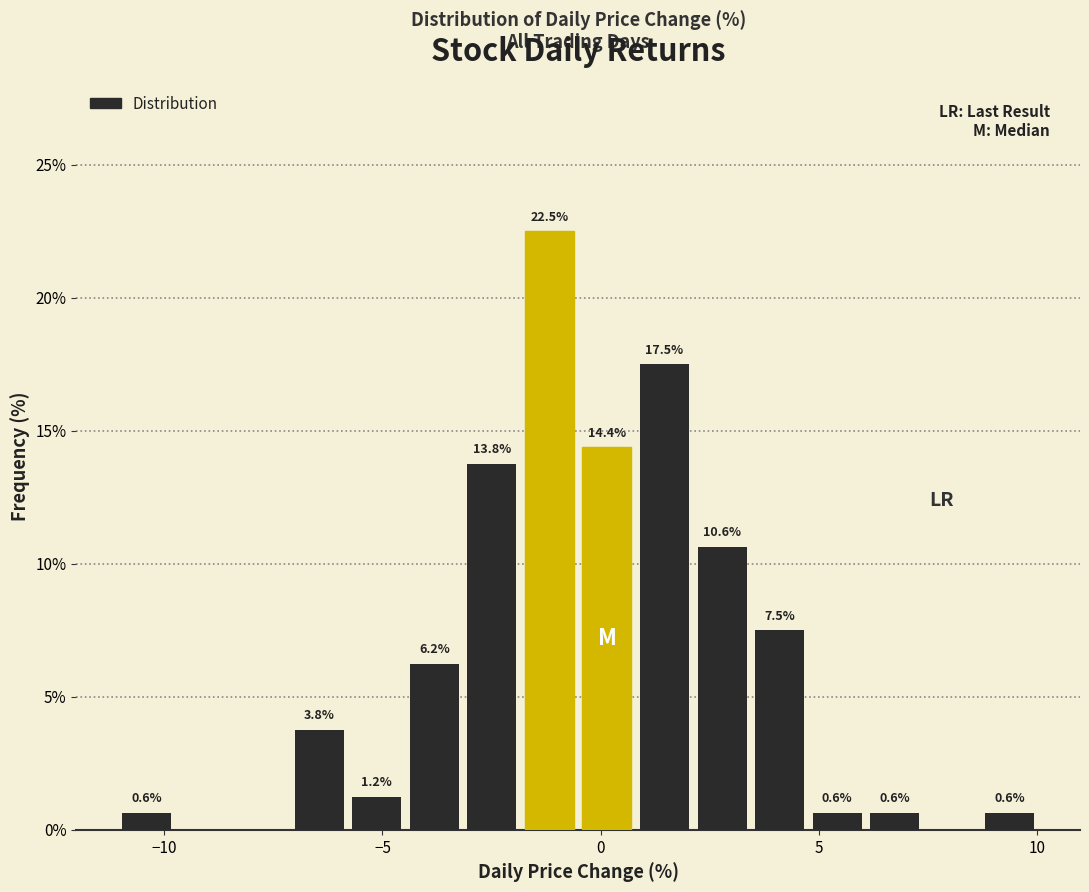

Around what value on the x-axis is the tallest bar? Give the approximate position of its centre, as read against the axis.

-1.0